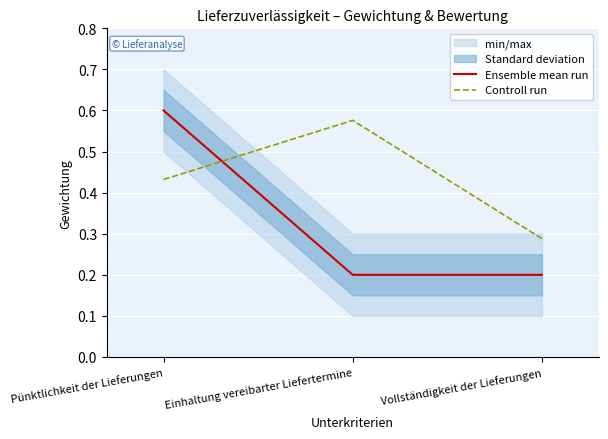

Reading right to left, extract all data points from this chart.

Ensemble mean run: Vollständigkeit der Lieferungen=0.2	Einhaltung vereibarter Liefertermine=0.2	Pünktlichkeit der Lieferungen=0.6
Controll run: Vollständigkeit der Lieferungen=0.3	Einhaltung vereibarter Liefertermine=0.6	Pünktlichkeit der Lieferungen=0.4